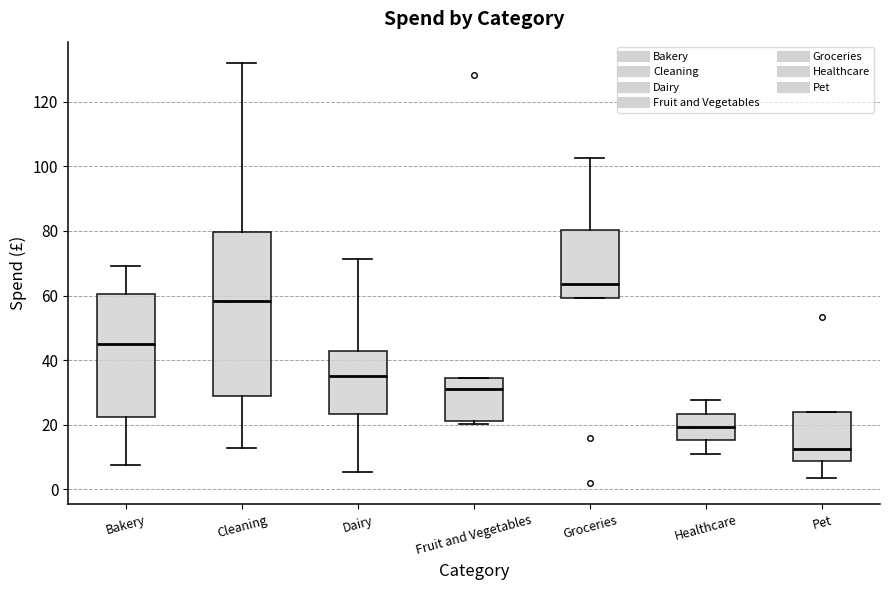

Comparing the boxes themselves (not the whiskers), which one is the tallest?

Cleaning